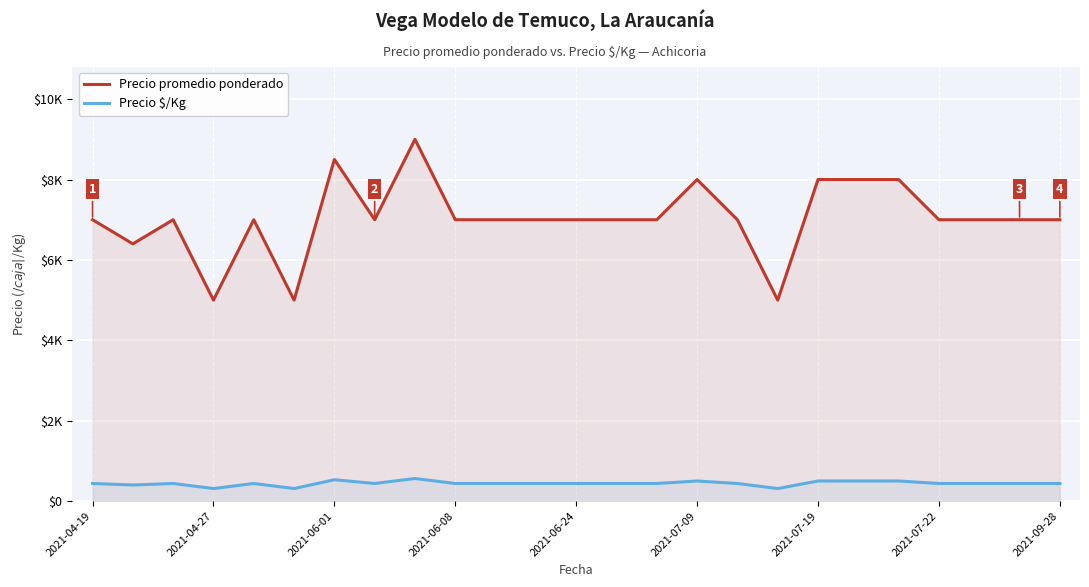

What are all the series names shown in the legend?

Precio promedio ponderado, Precio $/Kg